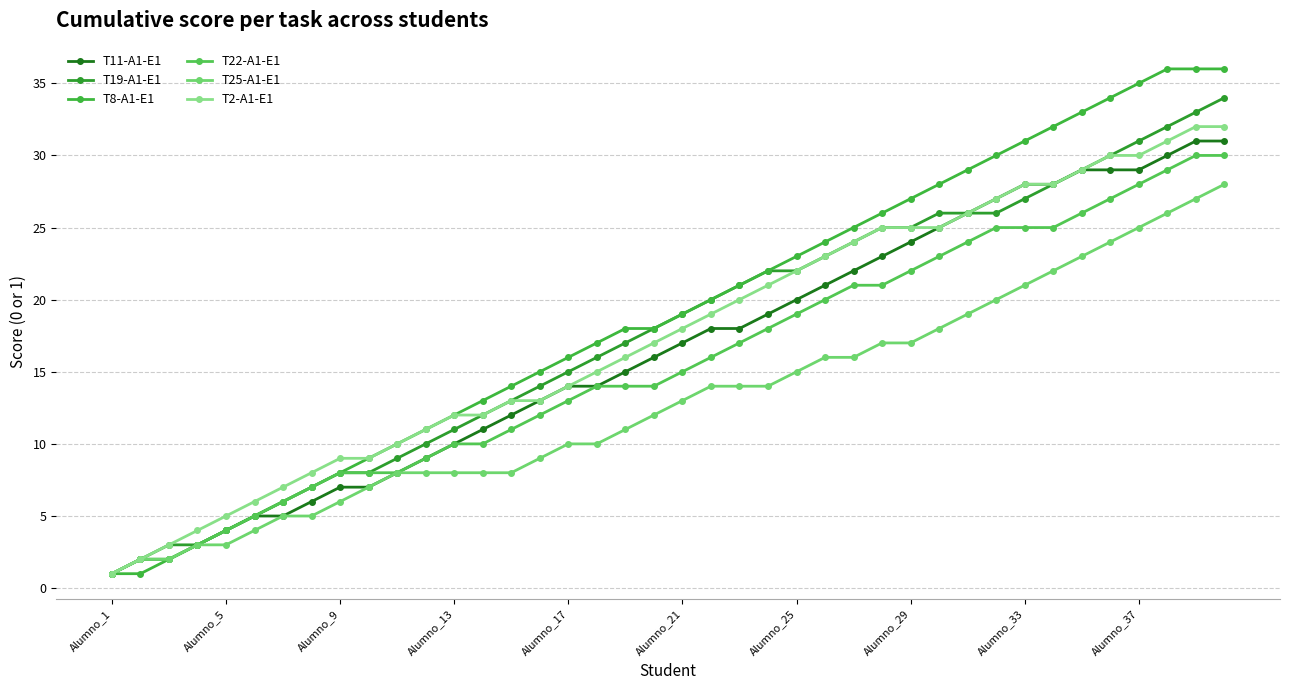

What is the lowest value of the T11-A1-E1 series?

1